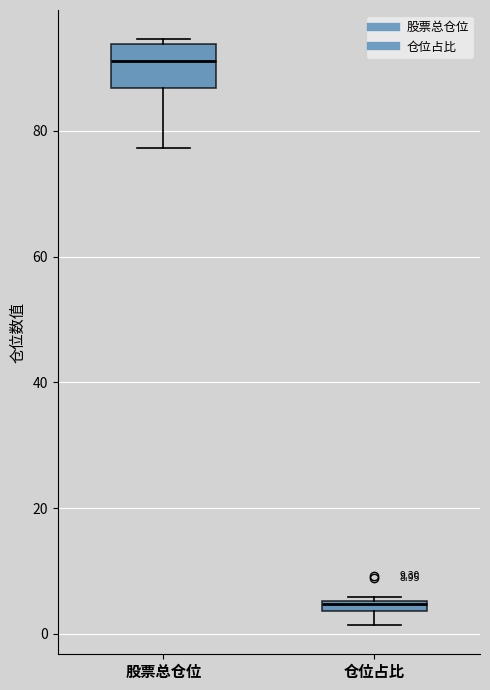

Which box has the highest median line?

股票总仓位